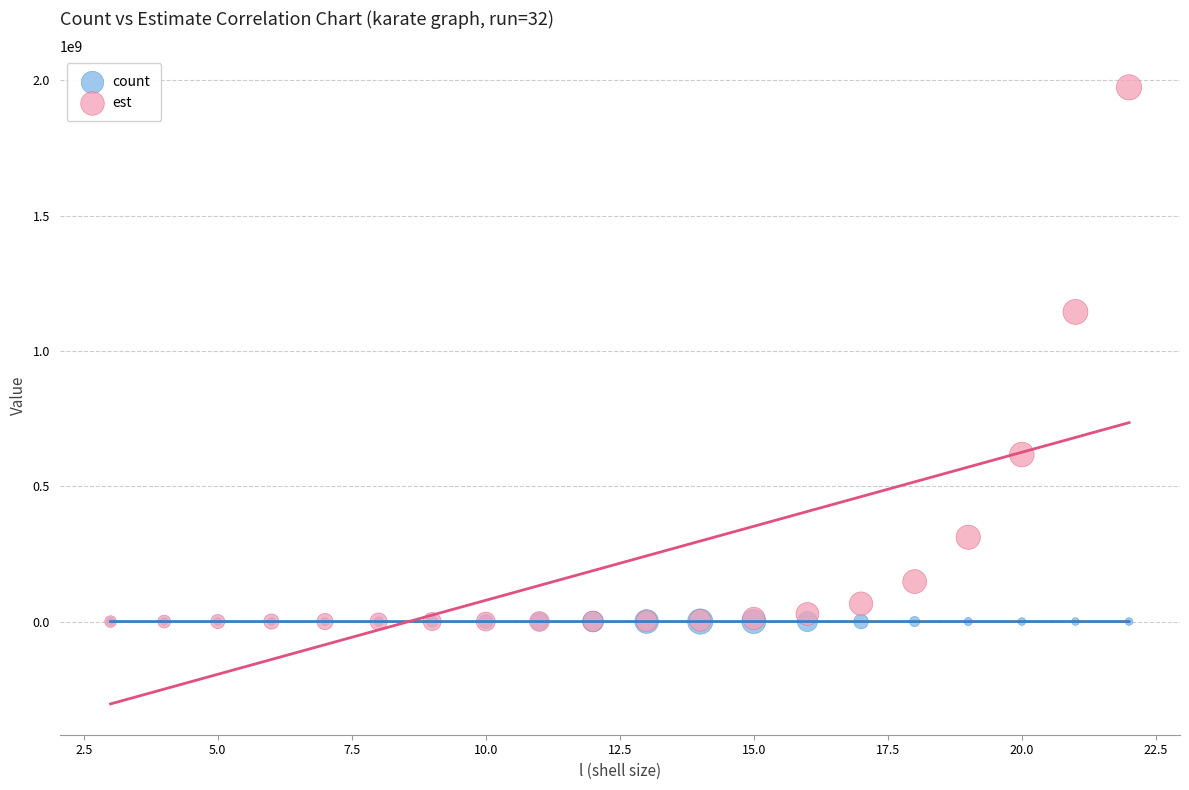

What are all the series names shown in the legend?

count, est